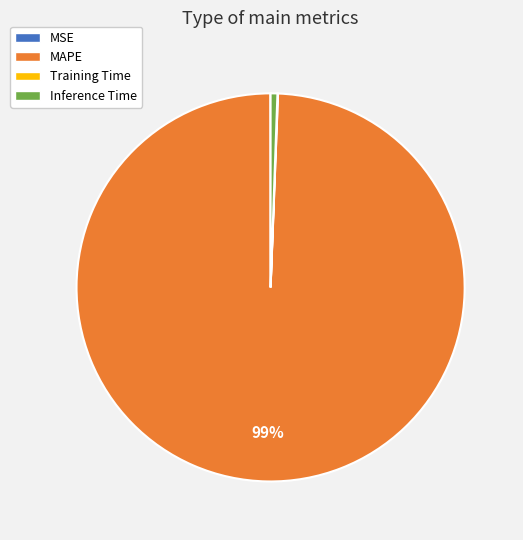

To the nearest percent, what portion does Inference Time represent?

1%